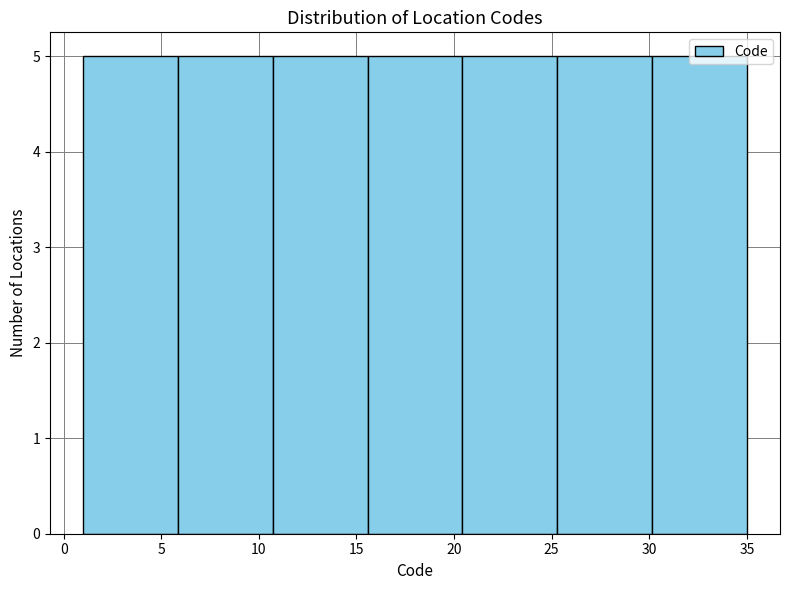

Reading left to right, list every bar in this chart as the range it spans on the x-axis followed by its height. Neither the bar edges nor the heights are printed on the chart, so give them approximately, as read against the axes.

1.0 to 6.0: 5
6.0 to 10.5: 5
10.5 to 15.5: 5
15.5 to 20.5: 5
20.5 to 25.5: 5
25.5 to 30.0: 5
30.0 to 35.0: 5